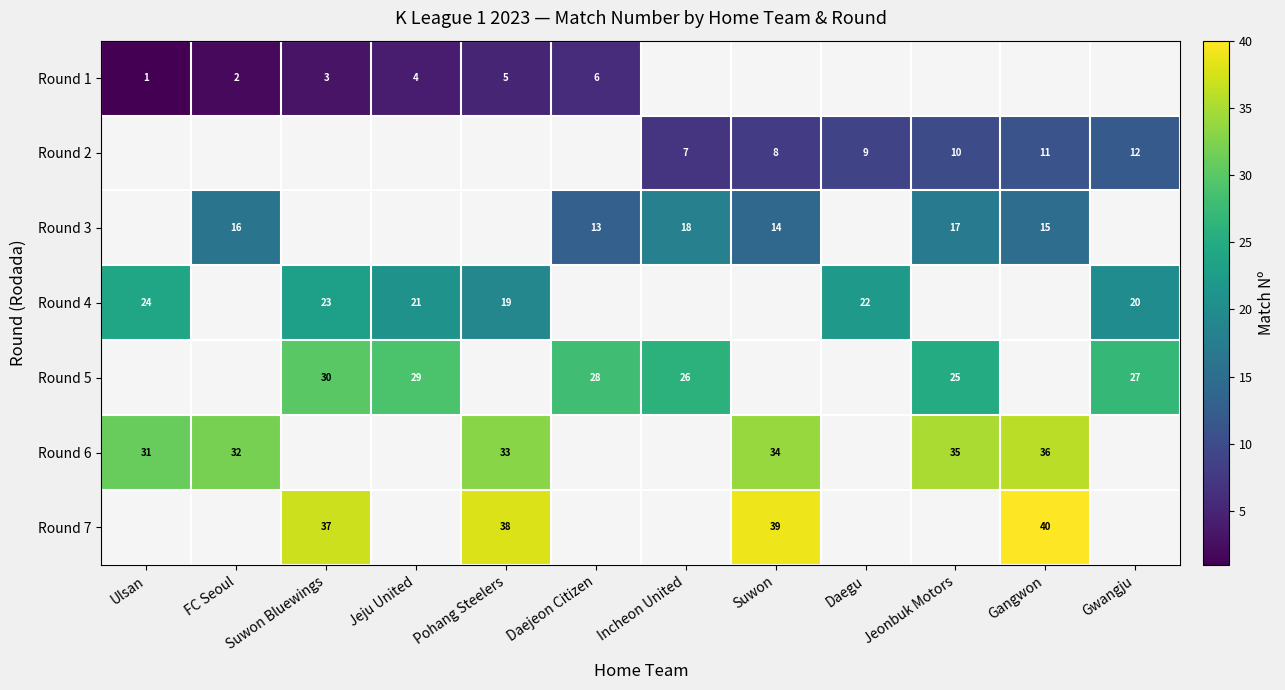

Is it true that Round 3 equals 13 at Daejeon Citizen?

True